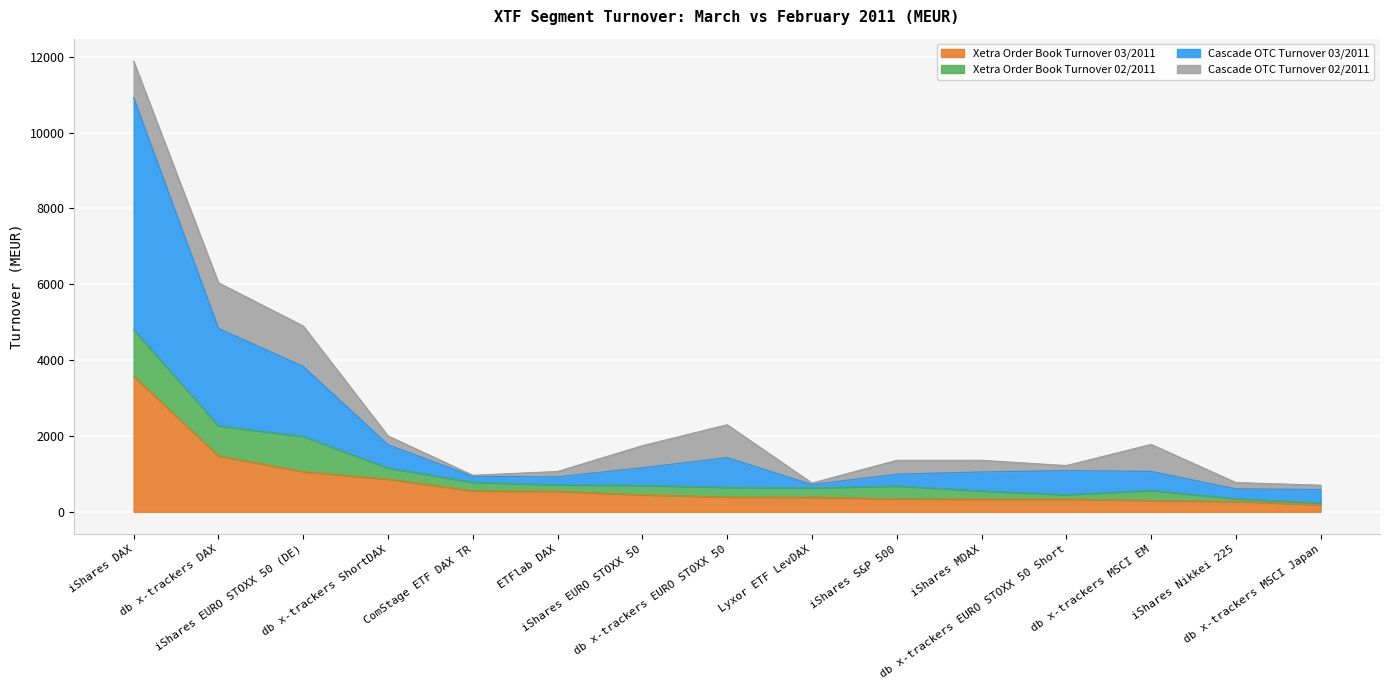

True or false: Cascade OTC Turnover 03/2011 and Xetra Order Book Turnover 03/2011 intersect in this chart.

False